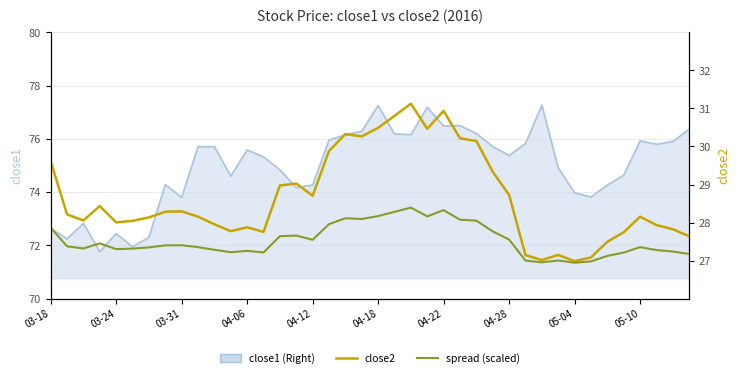

Which series has the largest total across all categories?

close2 (Left)